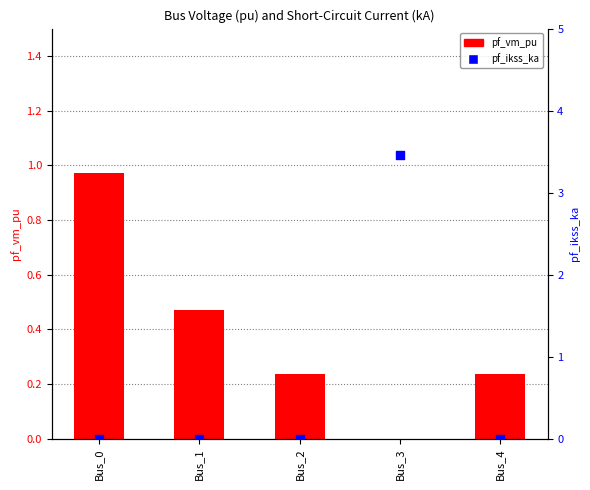

At which category is the sum across all series the highest?

Bus_3